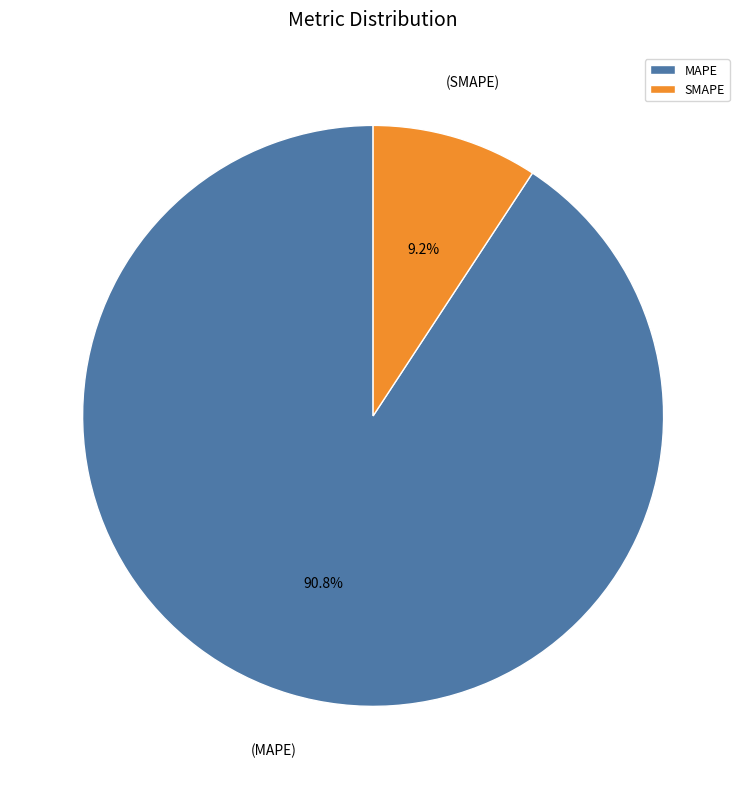

To the nearest percent, what percentage of the pie is MAPE?

91%